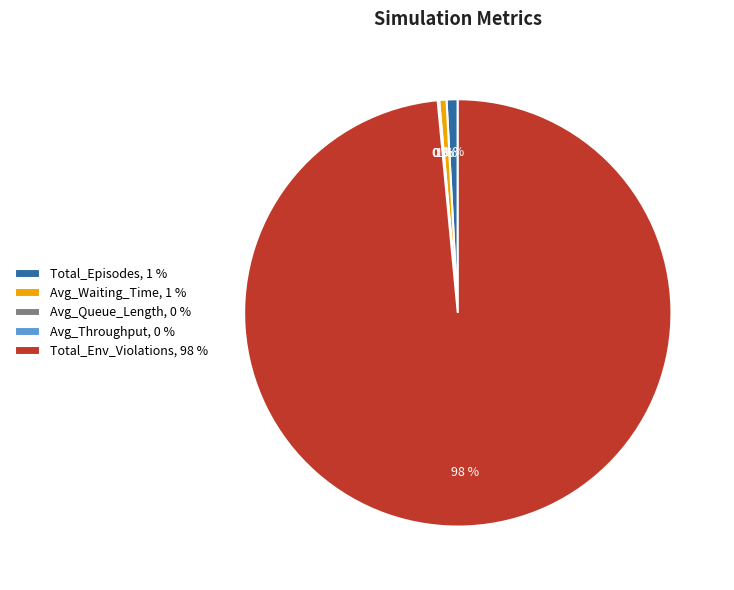

The Avg_Waiting_Time, 1 % slice represents 1% of the pie. True or false?

True